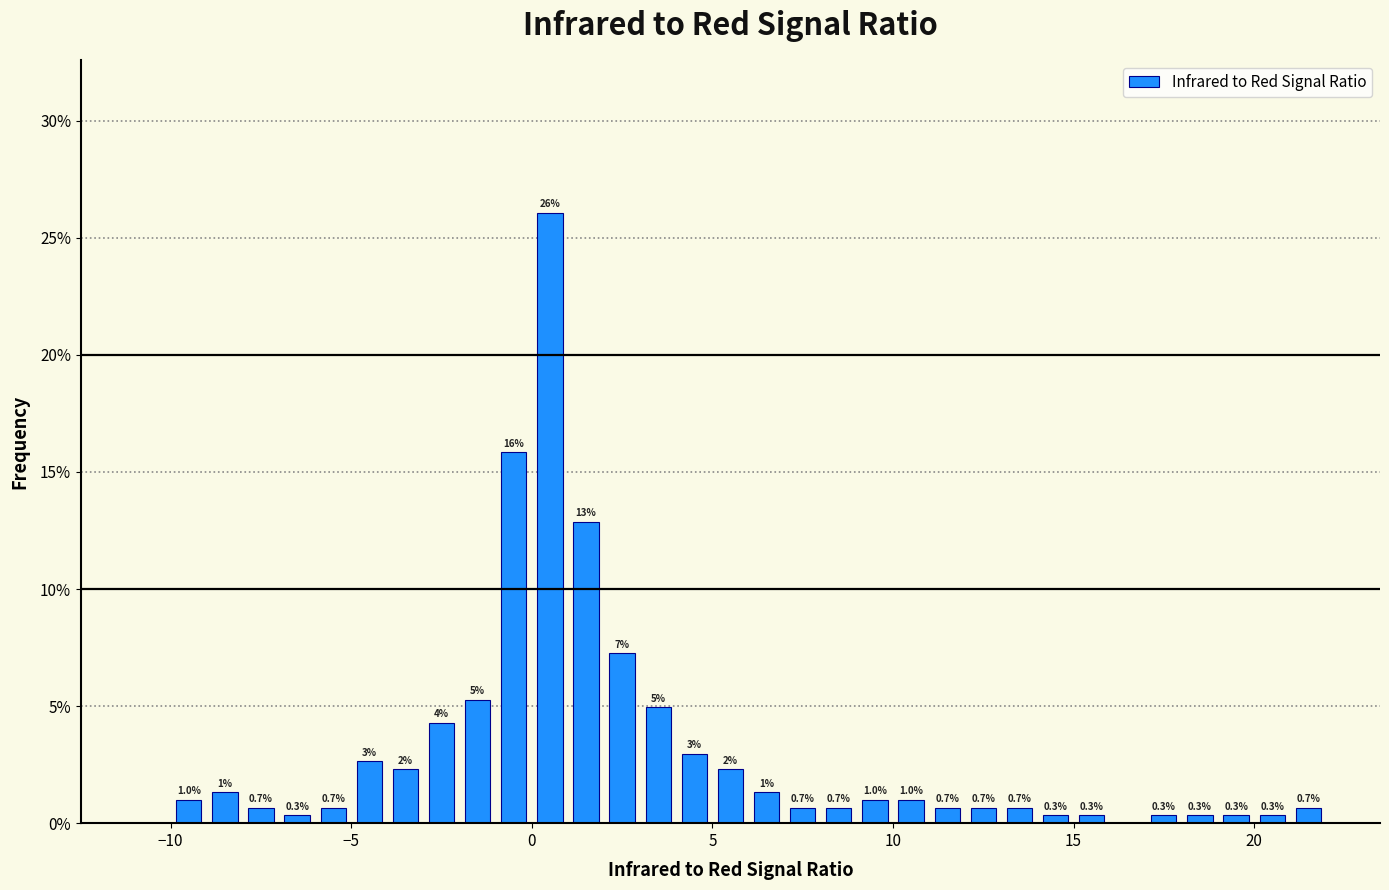

Around what value on the x-axis is the tallest bar? Give the approximate position of its centre, as read against the axis.

0.5